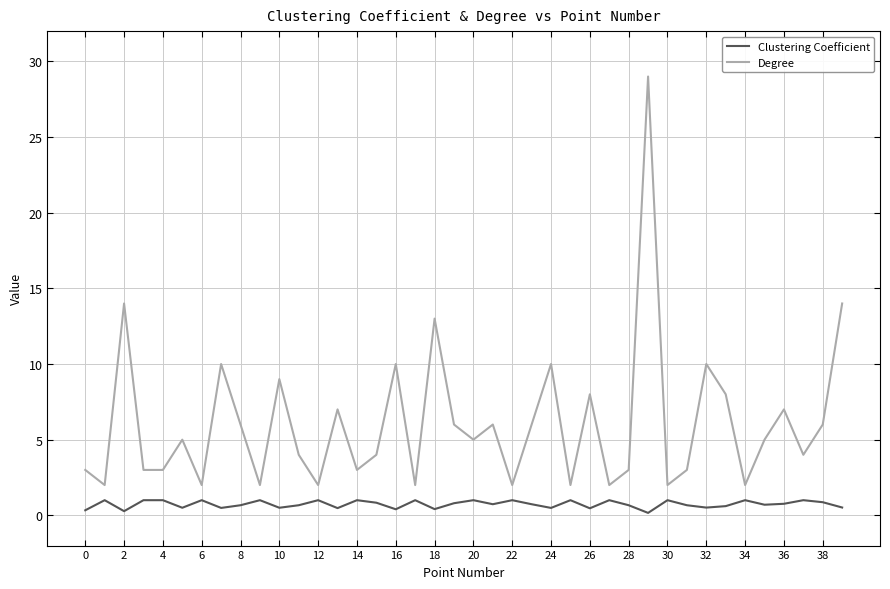

True or false: Degree and Clustering Coefficient cross at least once.

False